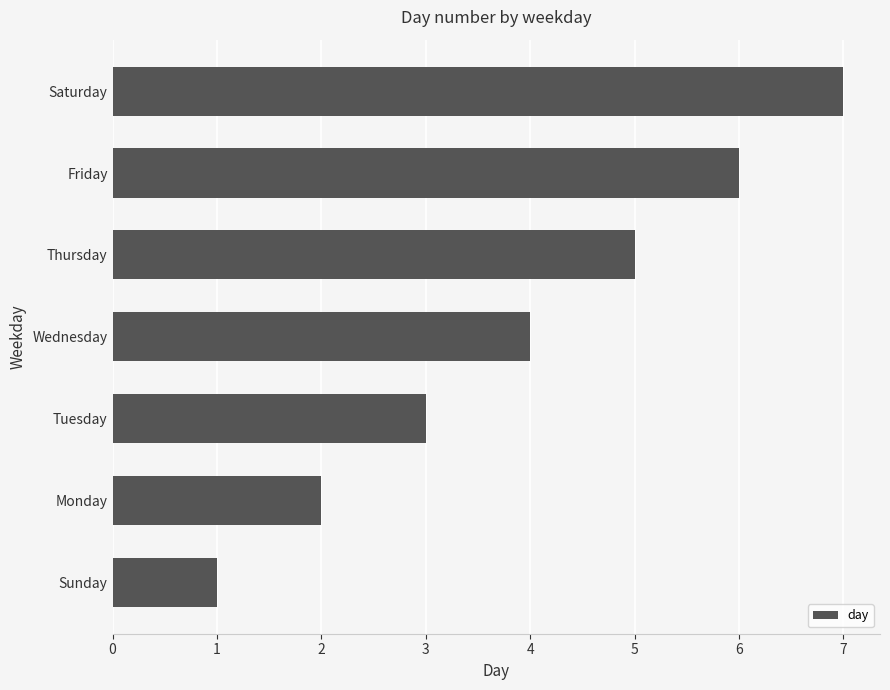

The value at Monday is 1. True or false?

False